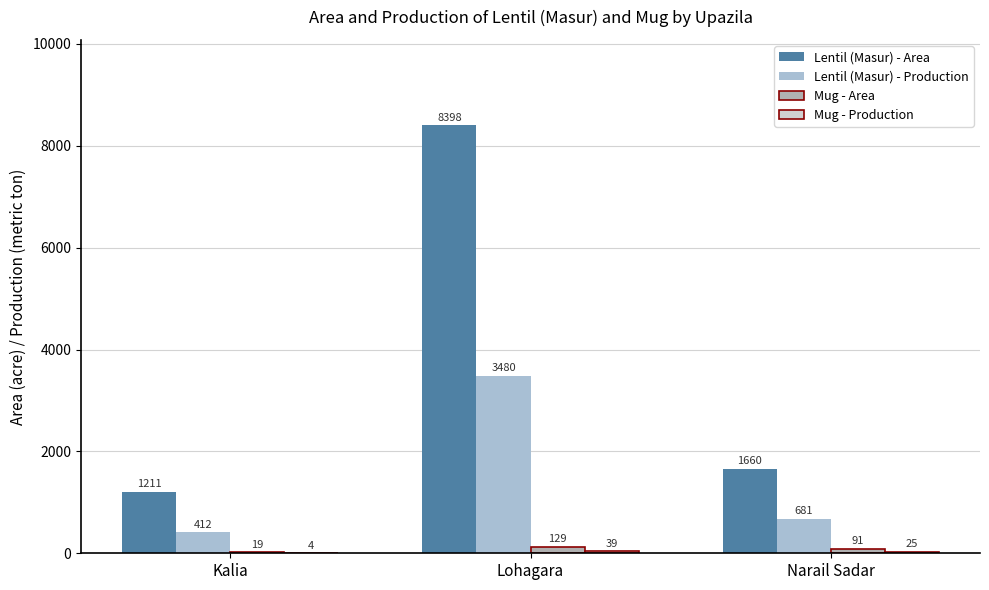

At which category does the chart reach its peak across all series?

Lohagara